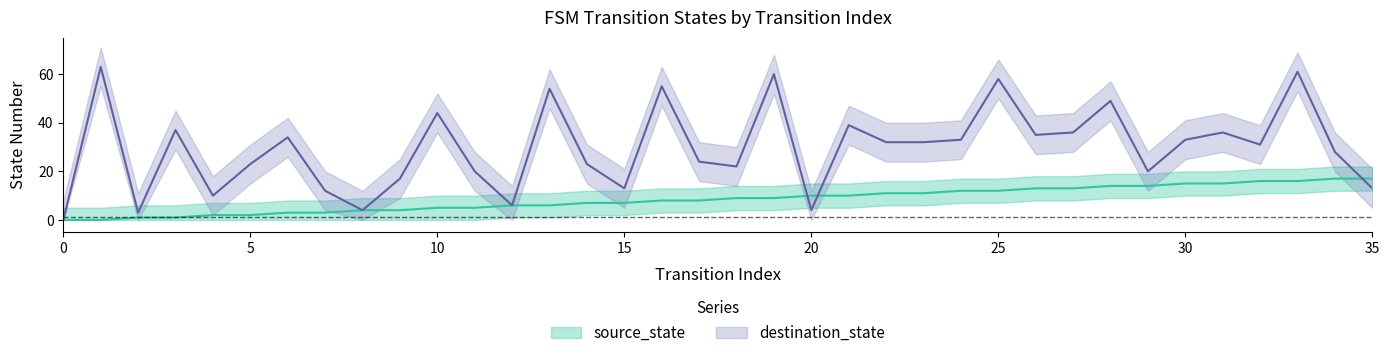

Rank the categories by destination_state value from highest to lowest.

1, 33, 19, 25, 16, 13, 28, 10, 21, 3, 27, 31, 26, 6, 24, 30, 22, 23, 32, 34, 17, 5, 14, 18, 11, 29, 9, 15, 35, 7, 4, 12, 8, 20, 2, 0